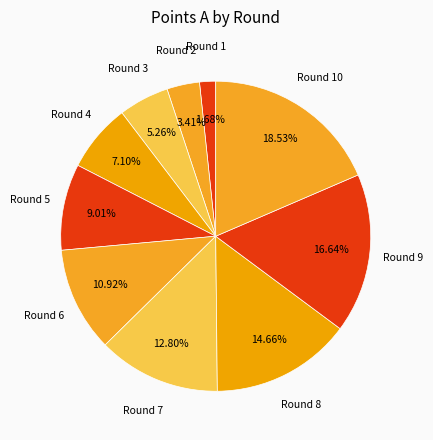

To the nearest percent, what is the difference between the largest and smallest slice percentages?

17%